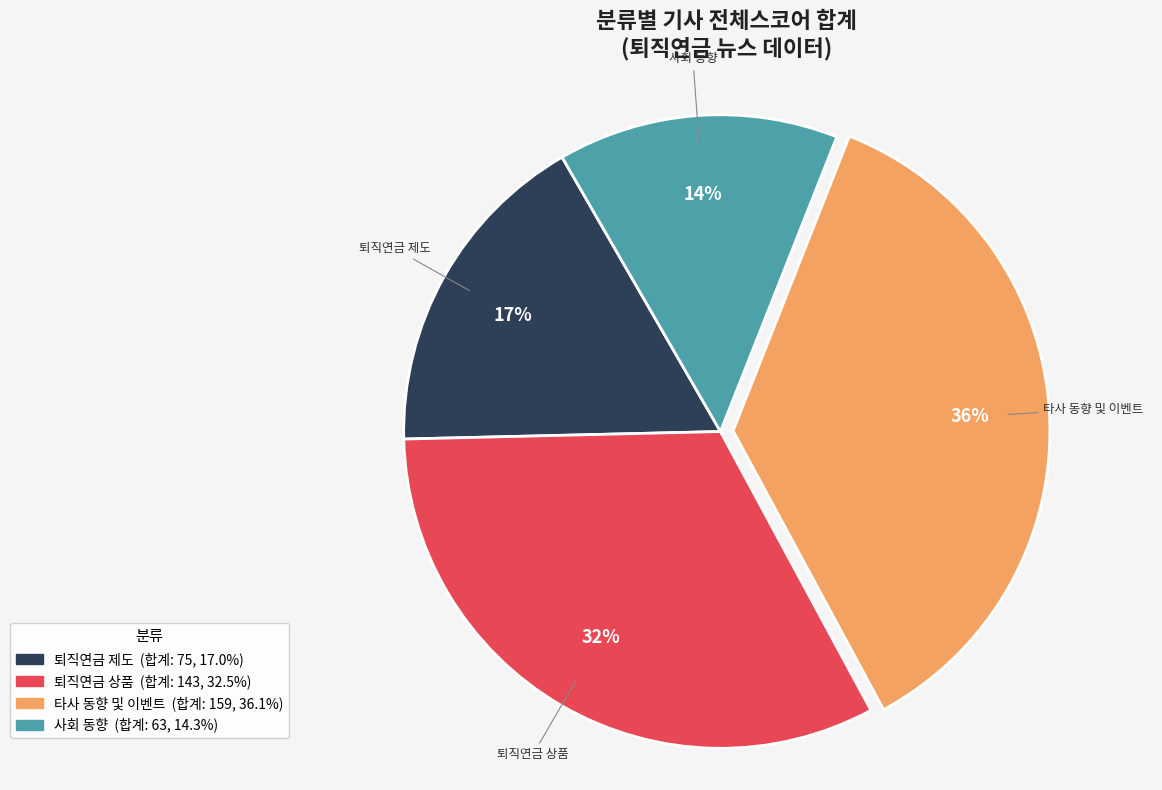

What is the smallest slice in the pie chart?

사회 동향